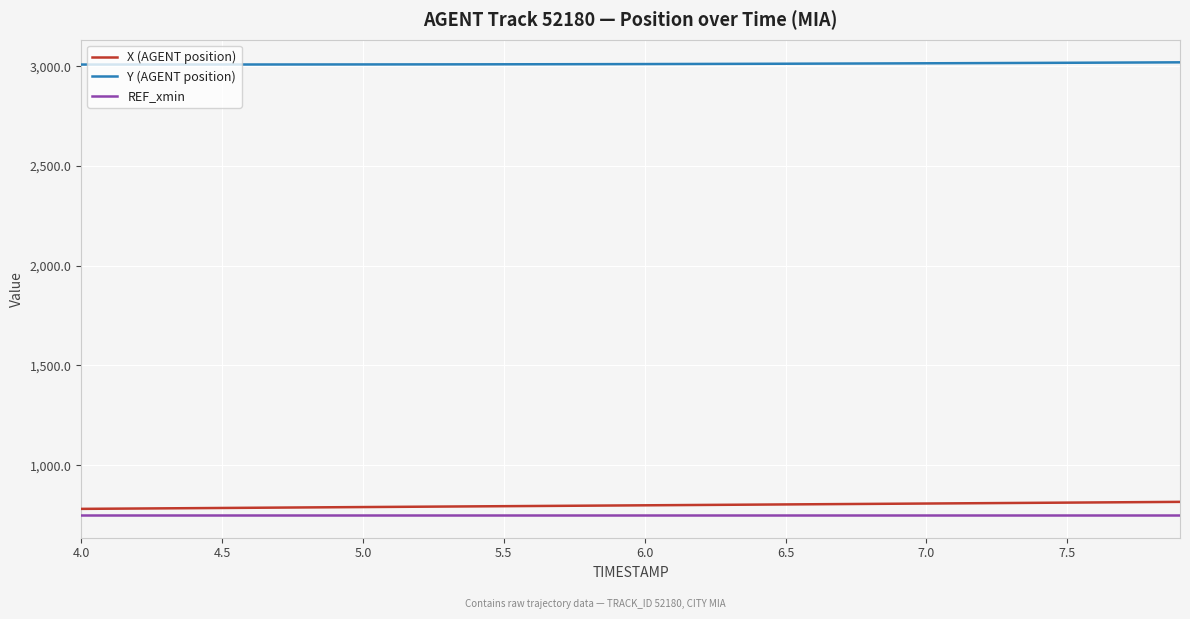

True or false: REF_xmin and Y (AGENT position) intersect in this chart.

False